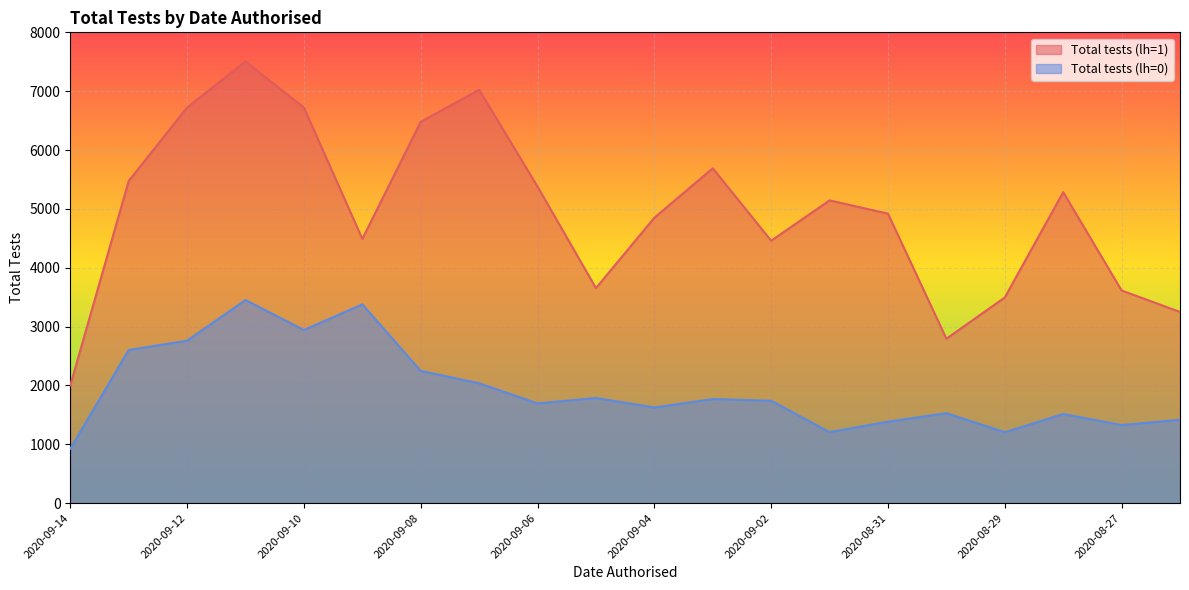

At how many categories does at least one series exceed 1077?

20